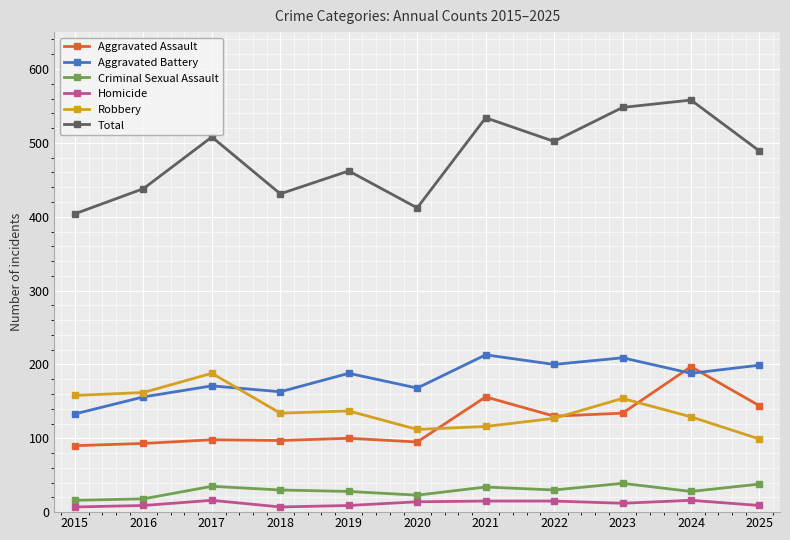

What is the maximum value shown in the chart?

558